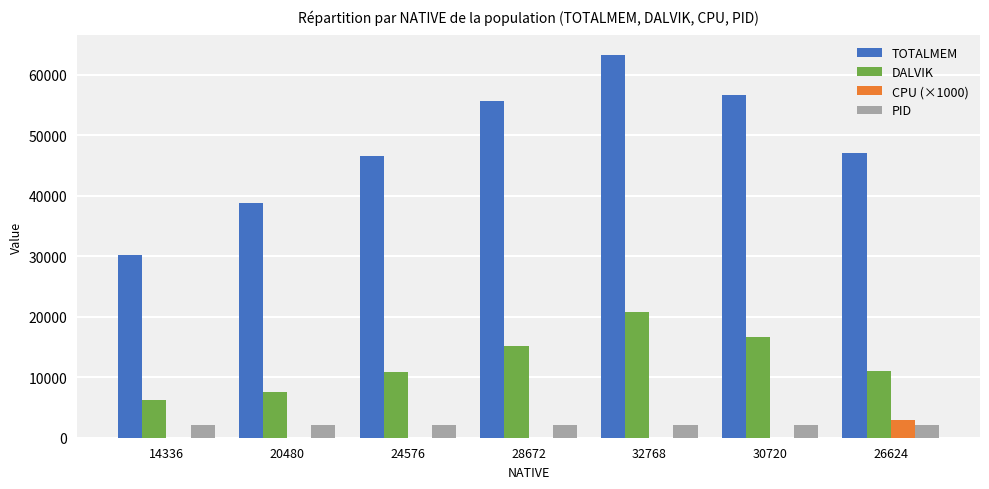

Which series has the largest total across all categories?

TOTALMEM